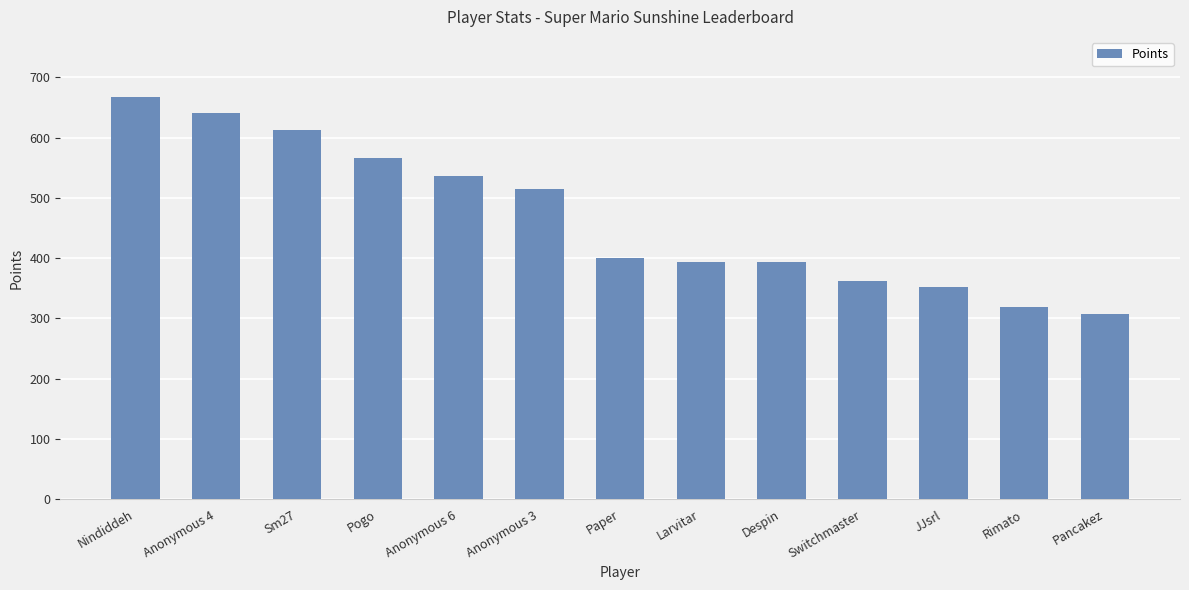

Which label corresponds to the largest value in the chart?

Nindiddeh